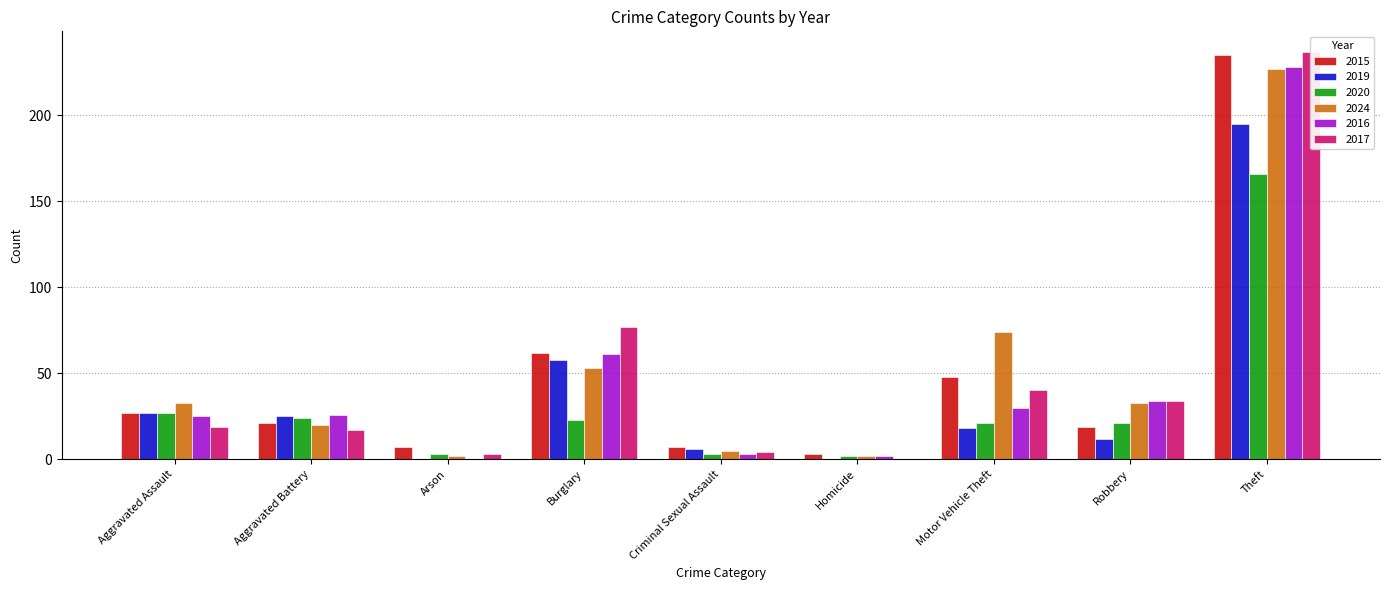

What are all the series names shown in the legend?

2015, 2019, 2020, 2024, 2016, 2017